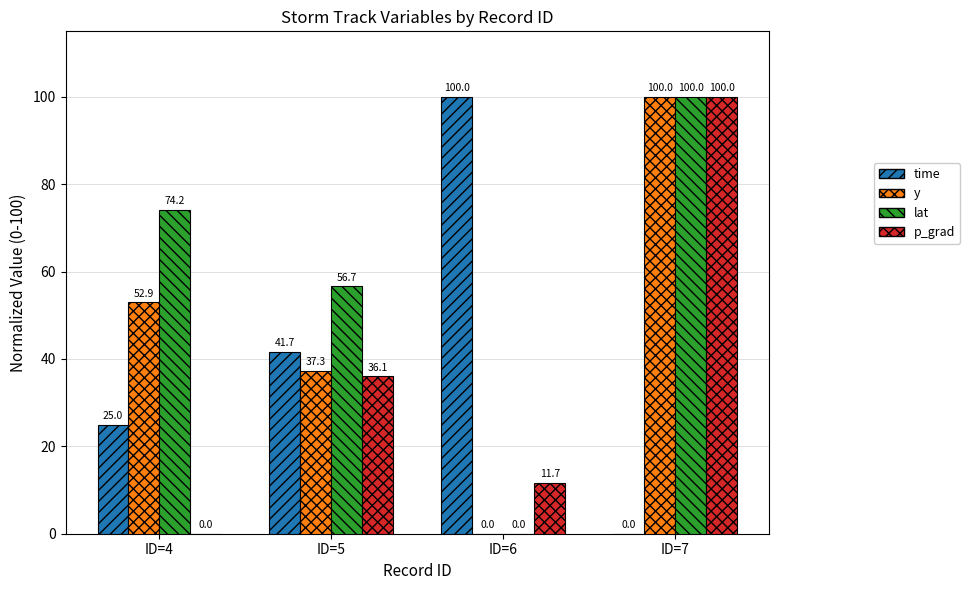

Reading left to right, extract all data points from this chart.

time: ID=4=25.0	ID=5=41.7	ID=6=100.0	ID=7=0.0
y: ID=4=52.9	ID=5=37.3	ID=6=0.0	ID=7=100.0
lat: ID=4=74.2	ID=5=56.7	ID=6=0.0	ID=7=100.0
p_grad: ID=4=0.0	ID=5=36.1	ID=6=11.7	ID=7=100.0